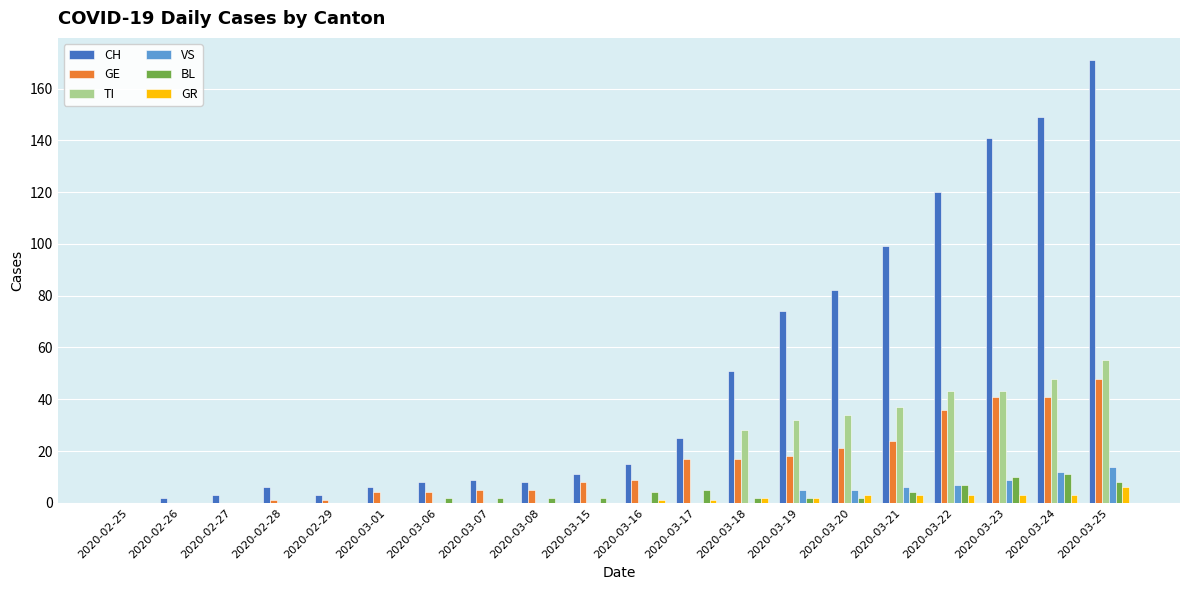

At which category is the sum across all series the highest?

2020-03-25